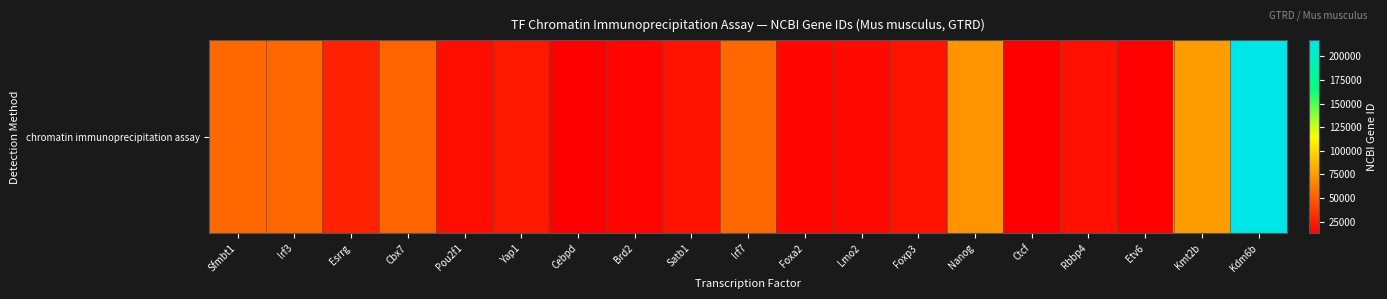

Rank the categories by value from lowest to highest.

Cebpd, Ctcf, Etv6, Brd2, Foxa2, Lmo2, Pou2f1, Rbbp4, Satb1, Foxp3, Yap1, Esrrg, Cbx7, Irf7, Irf3, Sfmbt1, Nanog, Kmt2b, Kdm6b